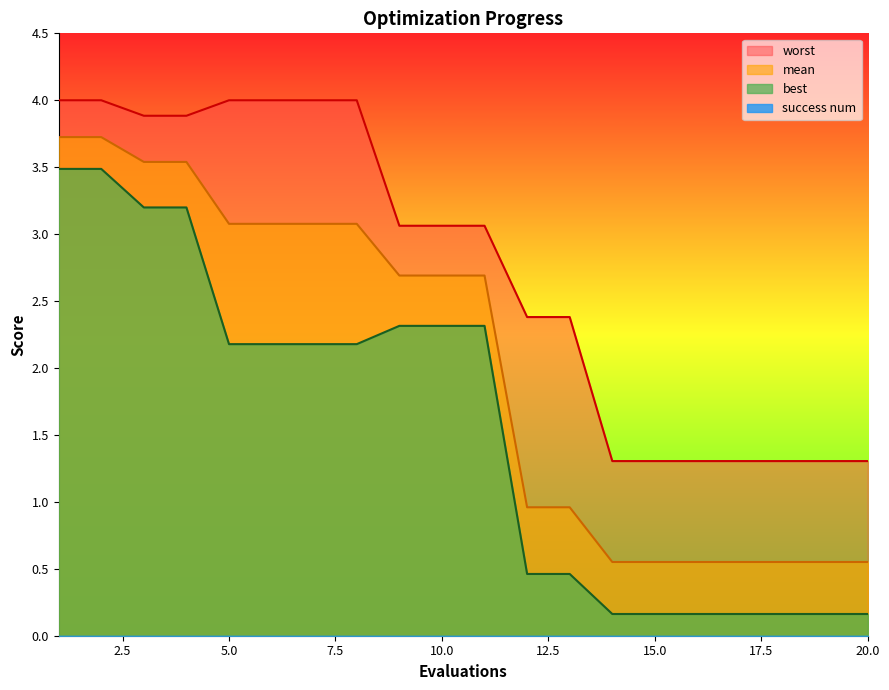

Reading left to right, list all the values displayed in this chart.

mean: 1=3.7	2=3.7	3=3.5	4=3.5	5=3.1	6=3.1	7=3.1	8=3.1	9=2.7	10=2.7	11=2.7	12=1.0	13=1.0	14=0.6	15=0.6	16=0.6	17=0.6	18=0.6	19=0.6	20=0.6
best: 1=3.5	2=3.5	3=3.2	4=3.2	5=2.2	6=2.2	7=2.2	8=2.2	9=2.3	10=2.3	11=2.3	12=0.5	13=0.5	14=0.2	15=0.2	16=0.2	17=0.2	18=0.2	19=0.2	20=0.2
worst: 1=4.0	2=4.0	3=3.9	4=3.9	5=4.0	6=4.0	7=4.0	8=4.0	9=3.1	10=3.1	11=3.1	12=2.4	13=2.4	14=1.3	15=1.3	16=1.3	17=1.3	18=1.3	19=1.3	20=1.3